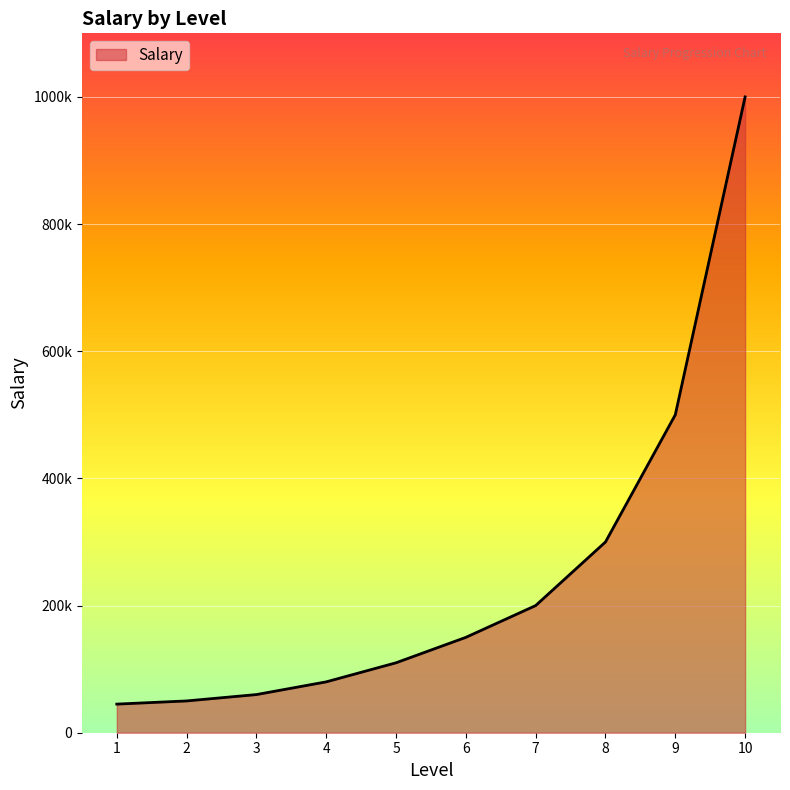

What is the difference between the second highest and second lowest values?

450000